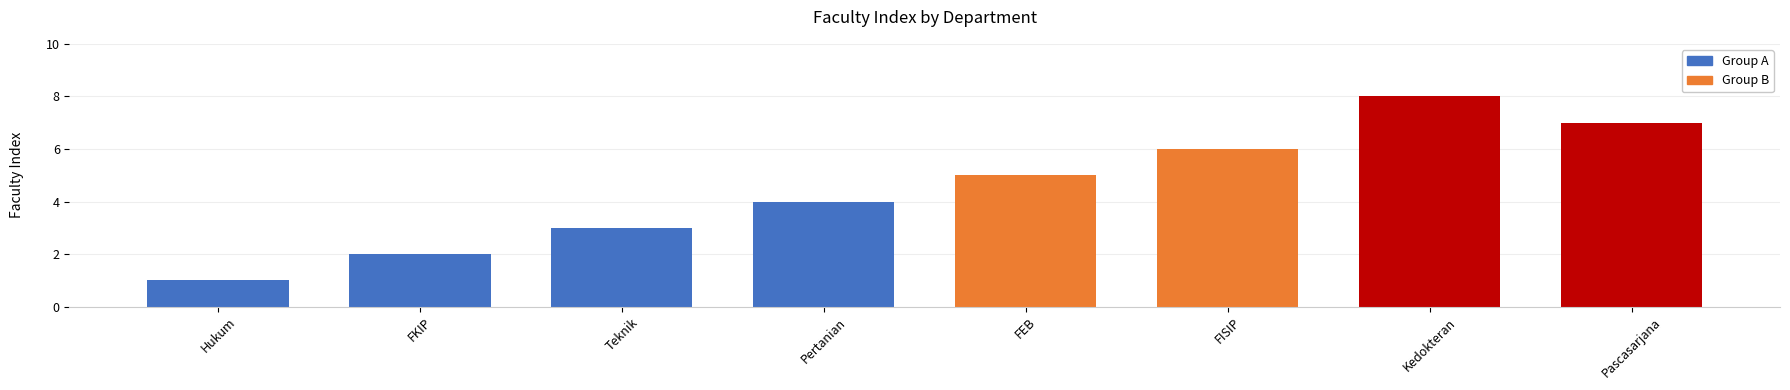

How many bars are there in total?

8